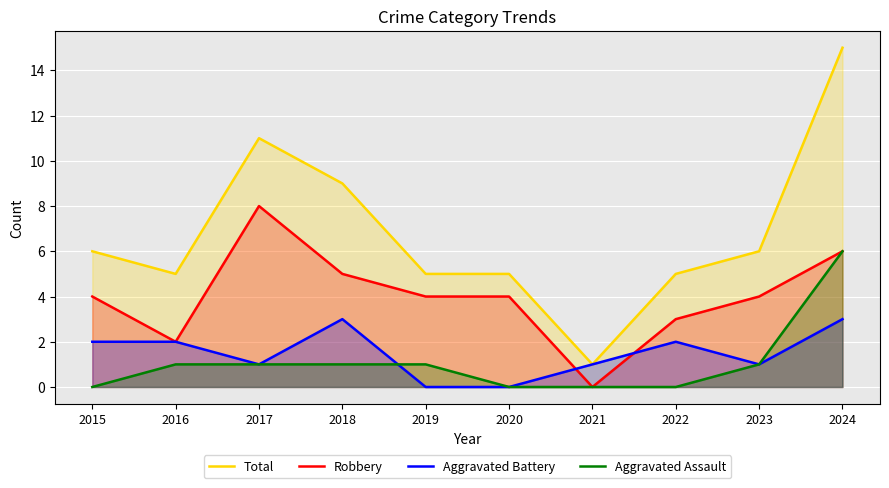

At how many categories does at least one series exceed 14?

1